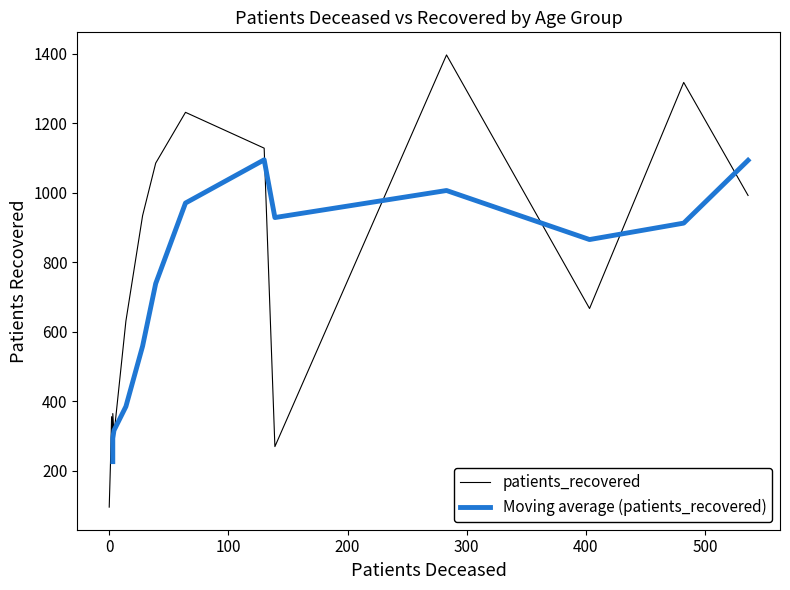

Where does the patients_deceased series first go above 39?

60 - 64